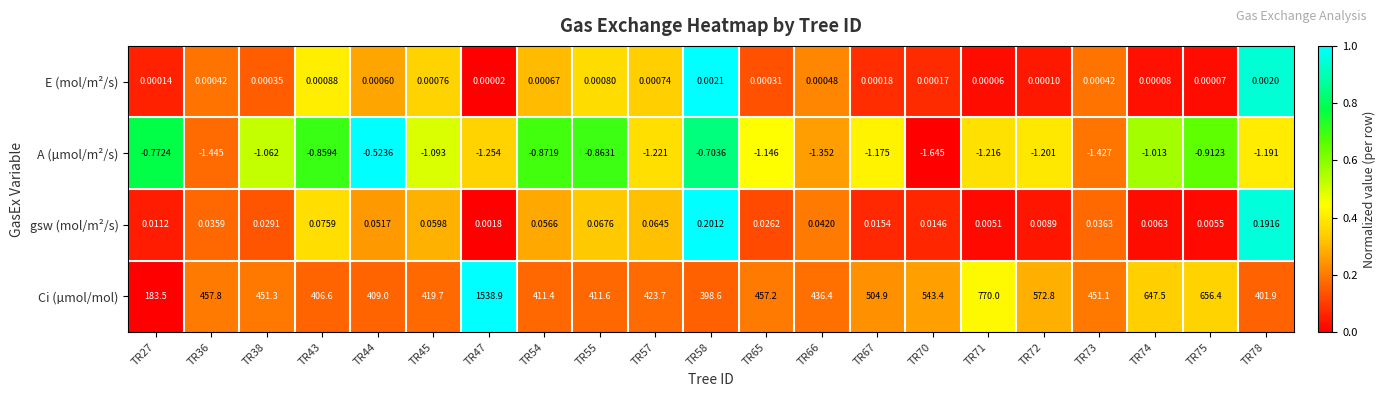

What is the spread (max minus min) of values at TR58?

399.3